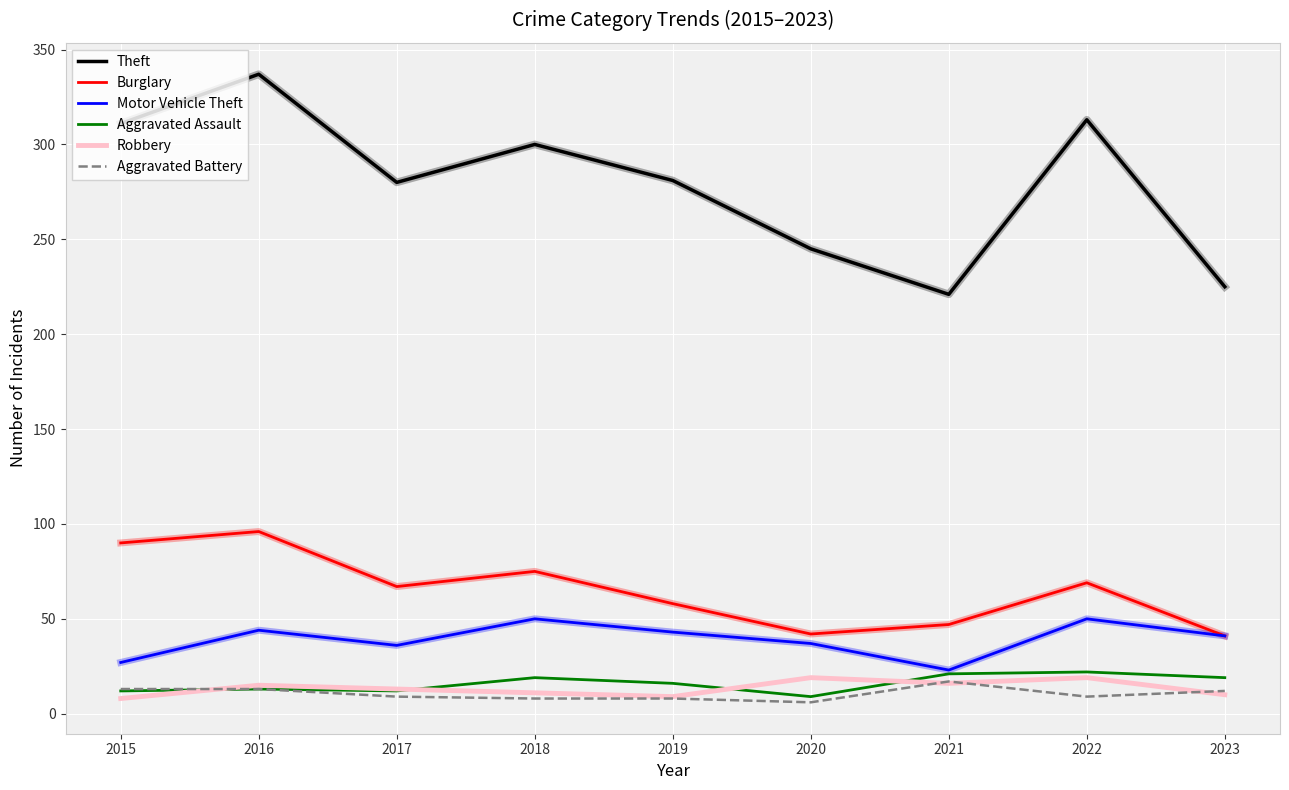

Which series changed the most between 2015 and 2023?

Theft